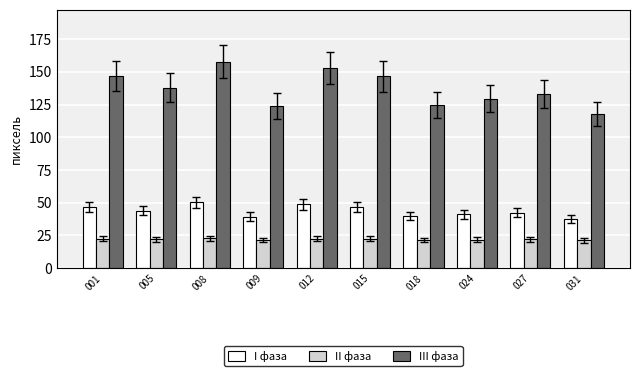

What is the smallest value displayed?

21.3